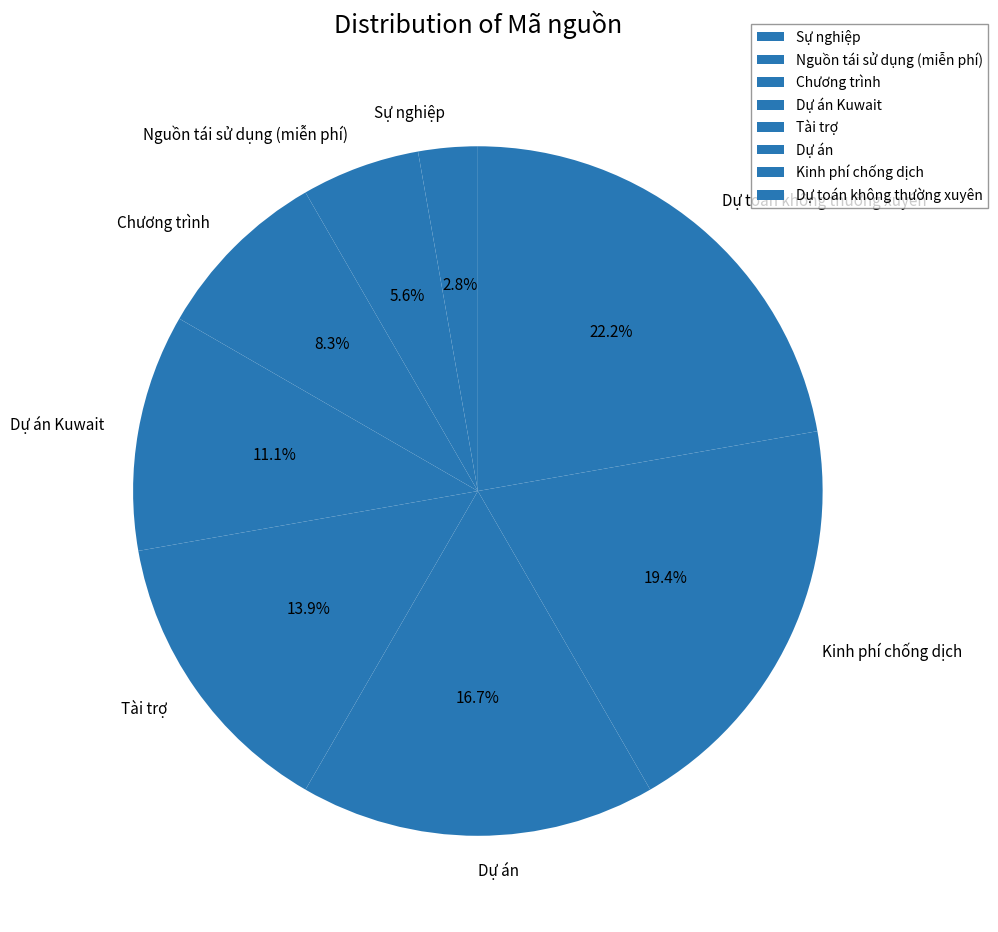

Does Sự nghiệp account for over 50% of the chart?

No